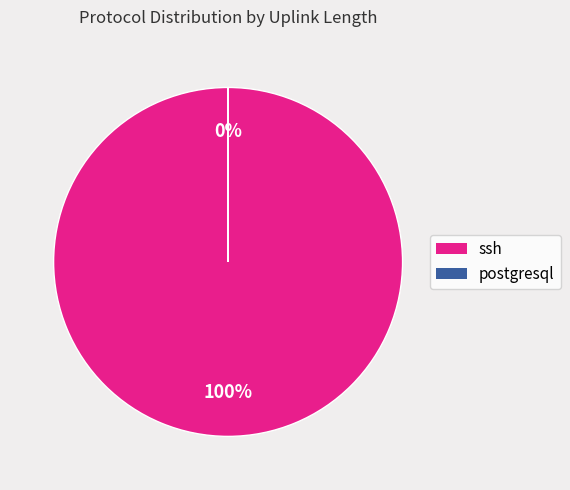

Is there a majority slice in this chart?

Yes